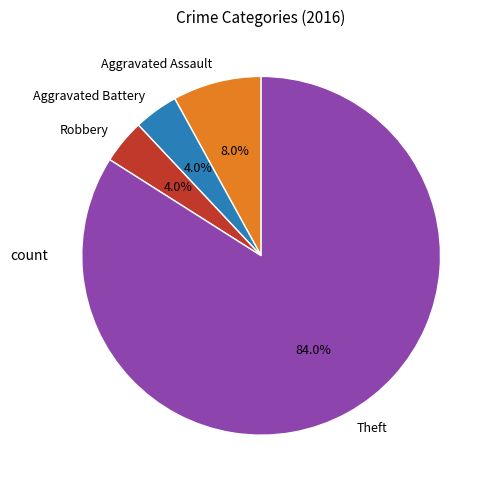

Is there a majority slice in this chart?

Yes